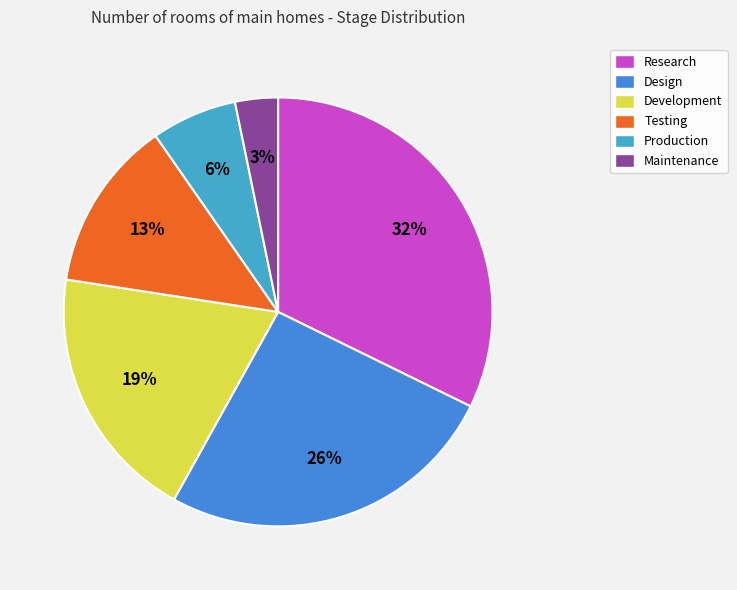

What percentage is the Design slice, to the nearest percent?

26%